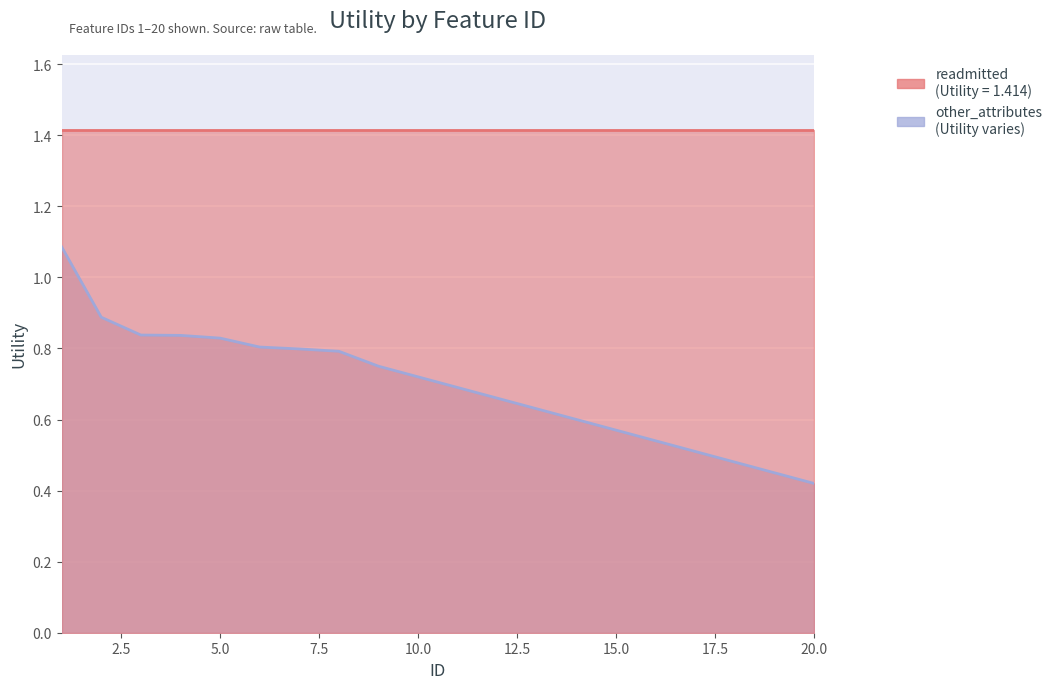

What is the minimum value shown in the chart?

0.4